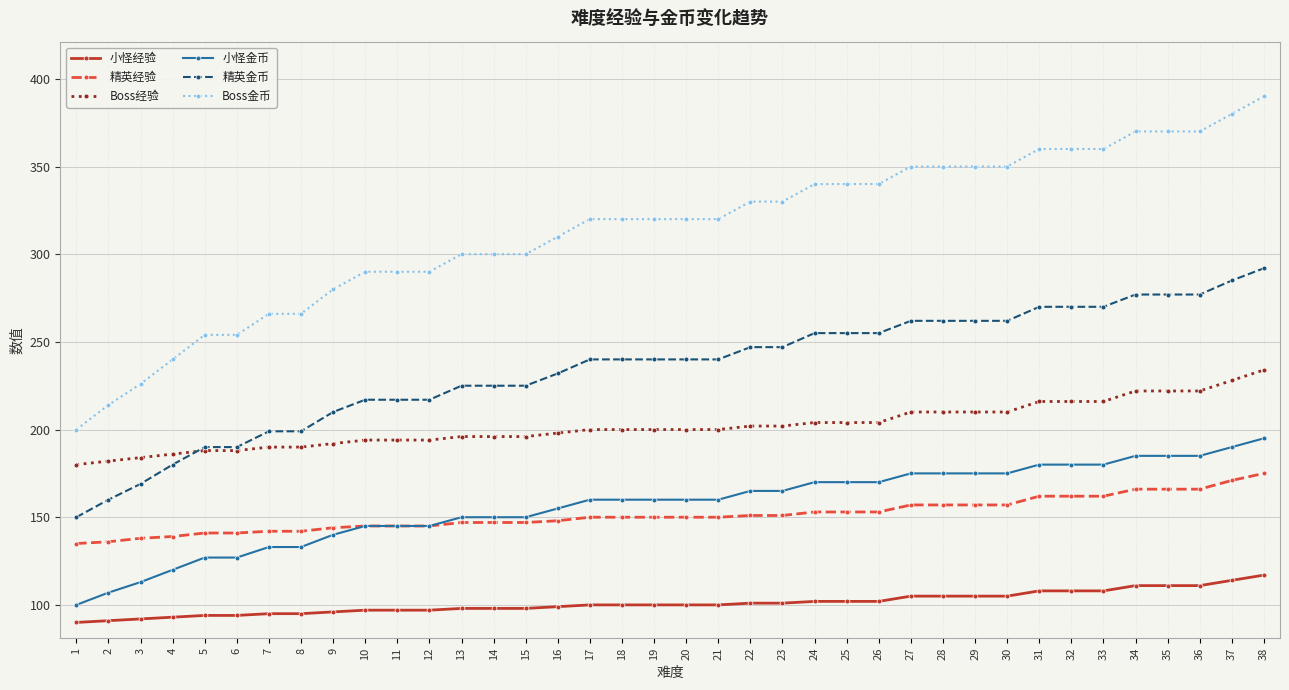

How many lines are shown in the chart?

6